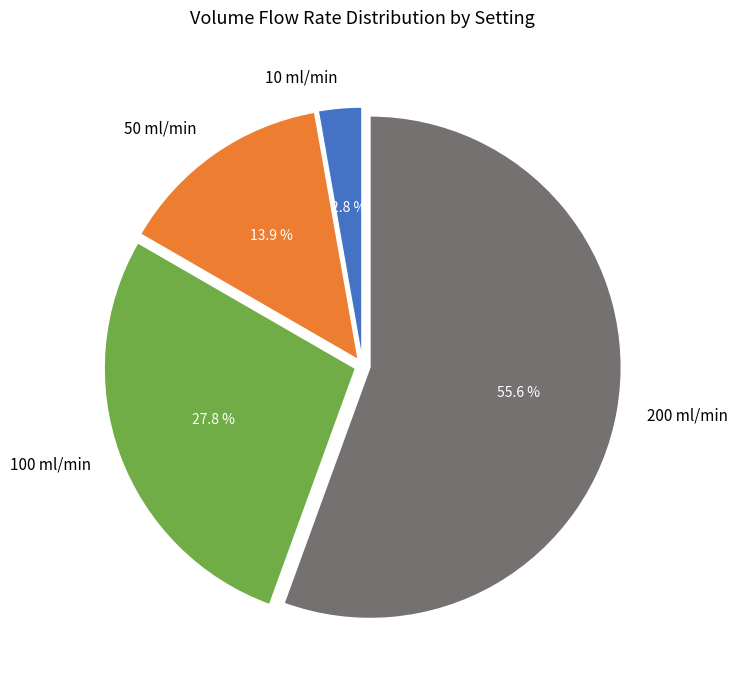

Which slice is the smallest?

10 ml/min